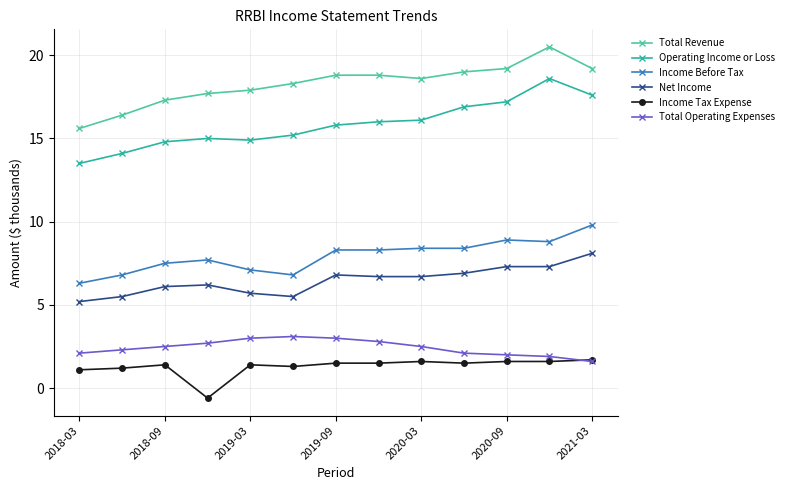

What is the value of the Income Tax Expense point at the 11th from the left?

1.6